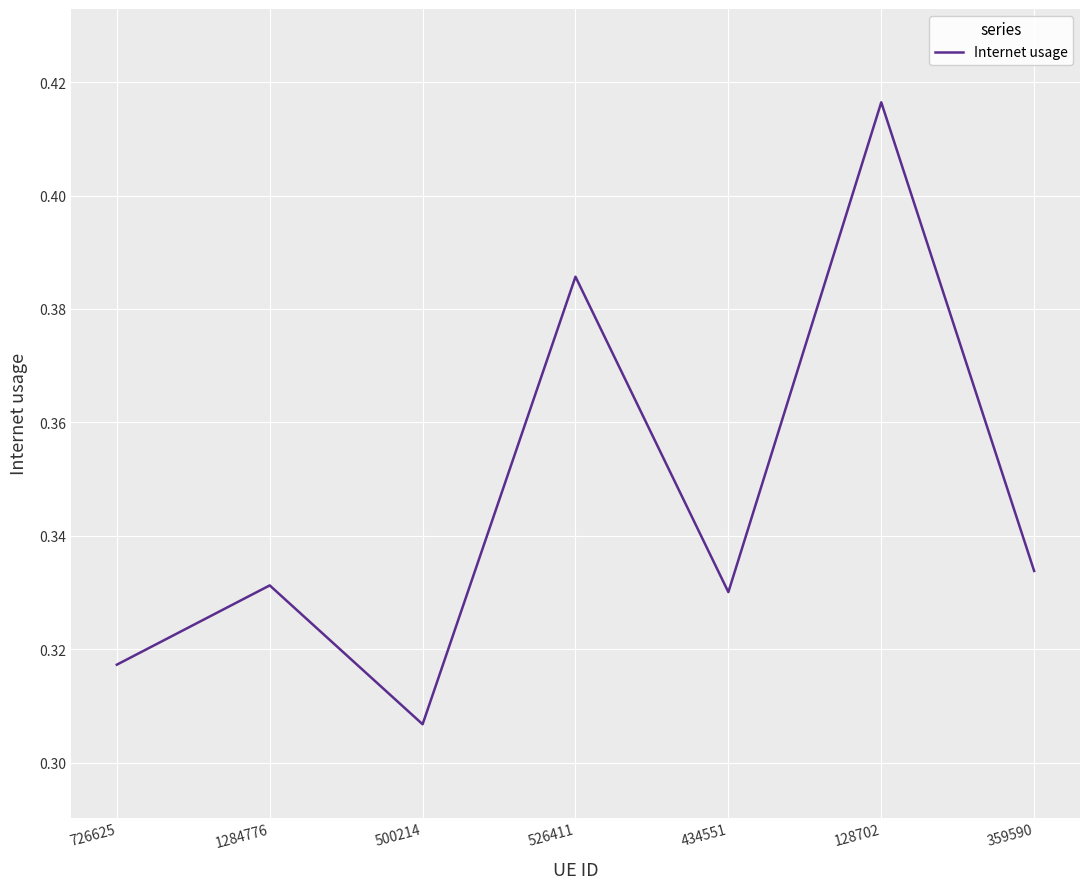

The chart shows a value of 0.1 at 1284776. True or false?

False